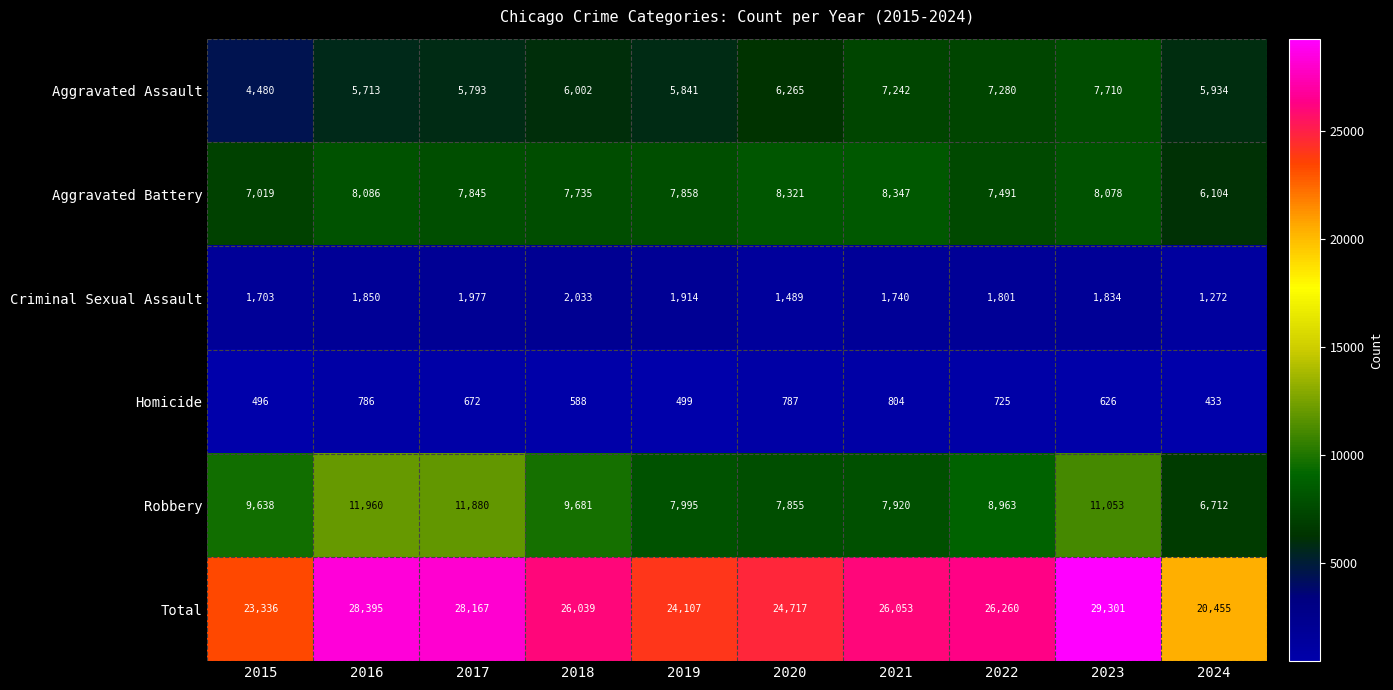

What is the average value of the Aggravated Battery series?

7688